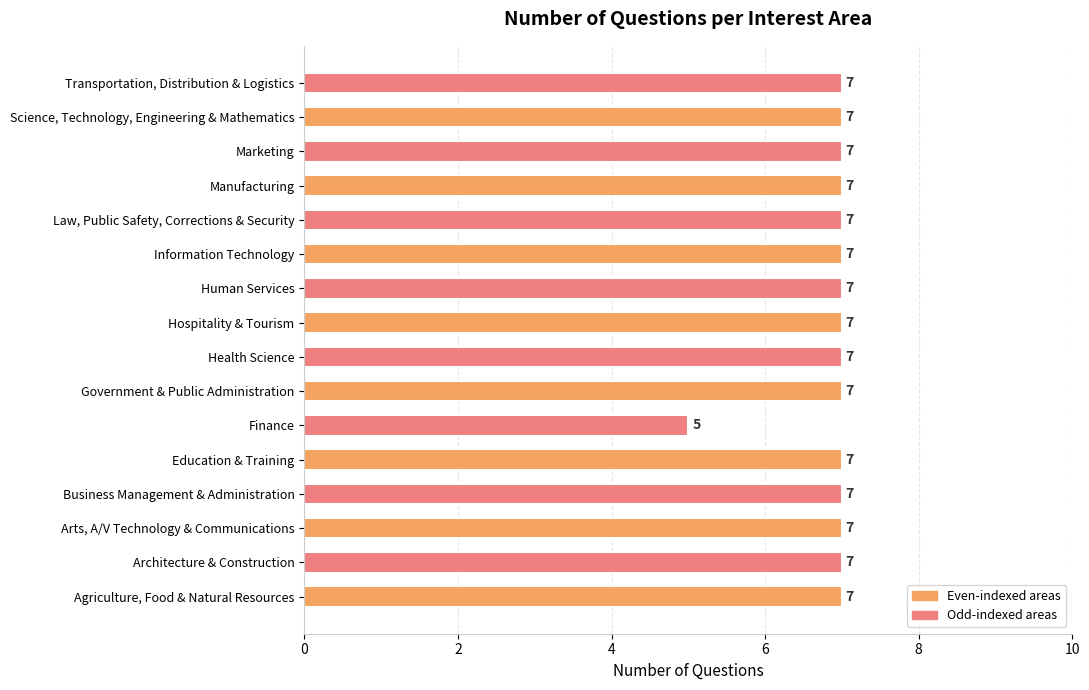

Approximately how many times larger is the value at Finance compared to Manufacturing?

0.7